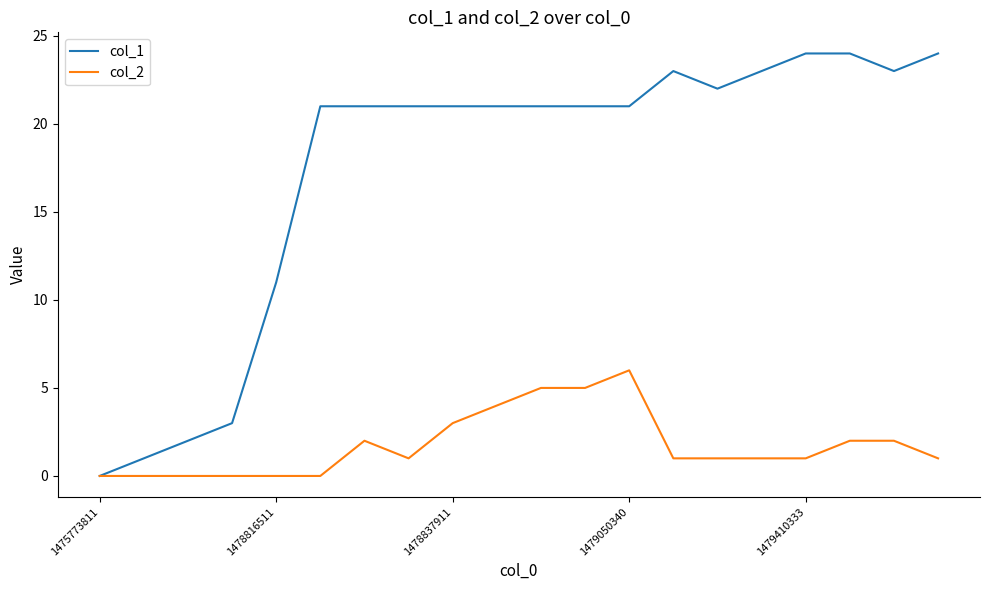

Which series has the largest total across all categories?

col_1